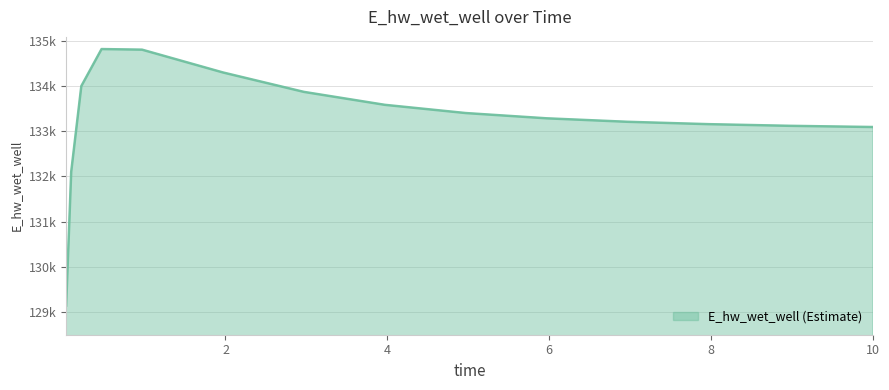

Is this an area chart (filled region under the line)?

Yes